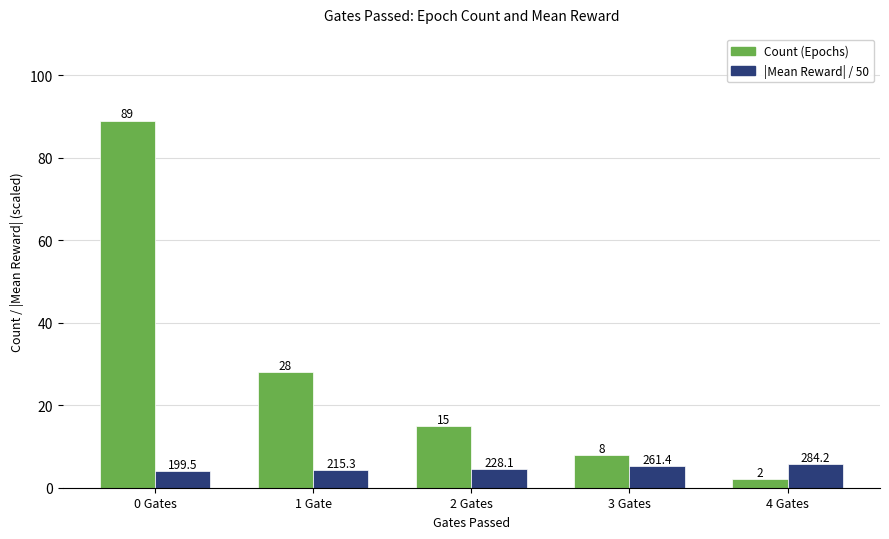

What is the smallest value displayed?

2.0